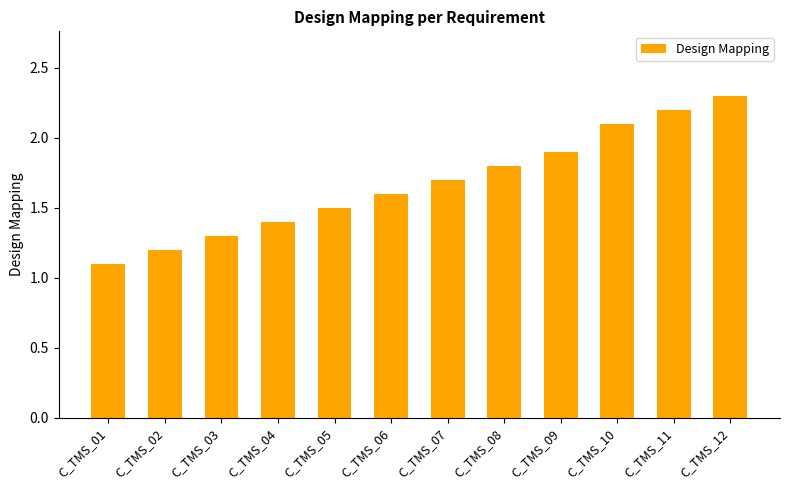

Count the number of categories in the chart.

12